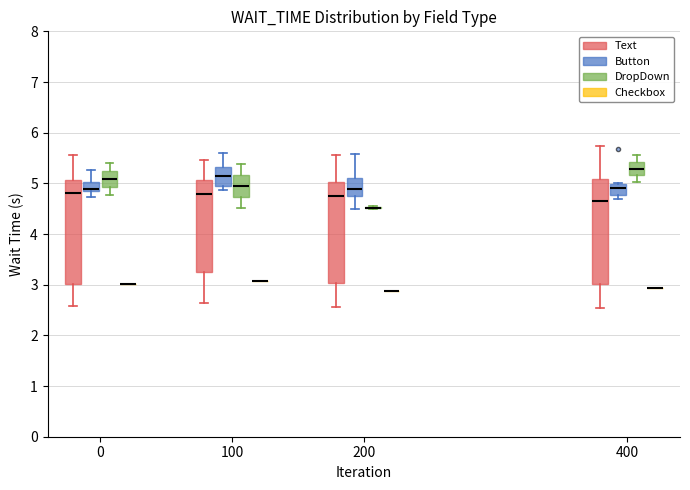

Reading left to right, read every box against the y-axis: the position of its median line, the range the box covers, and the ends of its whiskers. The values are not printed on the chart, so give them approximately, as read against the axis.

0 (Text): median 4.8, box 3.0 to 5.1, whiskers 2.6 to 5.6
0 (Button): median 4.9, box 4.8 to 5.0, whiskers 4.7 to 5.3
0 (DropDown): median 5.1, box 4.9 to 5.2, whiskers 4.8 to 5.4
0 (Checkbox): box collapsed to a line at 3.0, whiskers 3.0 to 3.0
100 (Text): median 4.8, box 3.2 to 5.1, whiskers 2.6 to 5.5
100 (Button): median 5.1, box 5.0 to 5.3, whiskers 4.9 to 5.6
100 (DropDown): median 4.9, box 4.7 to 5.2, whiskers 4.5 to 5.4
100 (Checkbox): box collapsed to a line at 3.1, whiskers 3.1 to 3.1
200 (Text): median 4.8, box 3.0 to 5.0, whiskers 2.6 to 5.6
200 (Button): median 4.9, box 4.8 to 5.1, whiskers 4.5 to 5.6
200 (DropDown): box collapsed to a line at 4.5, whiskers 4.5 to 4.6
200 (Checkbox): box collapsed to a line at 2.9, whiskers 2.9 to 2.9
400 (Text): median 4.6, box 3.0 to 5.1, whiskers 2.5 to 5.7
400 (Button): median 4.9, box 4.8 to 5.0, whiskers 4.7 to 5.0
400 (DropDown): median 5.3, box 5.2 to 5.4, whiskers 5.0 to 5.6
400 (Checkbox): box collapsed to a line at 2.9, whiskers 2.9 to 2.9